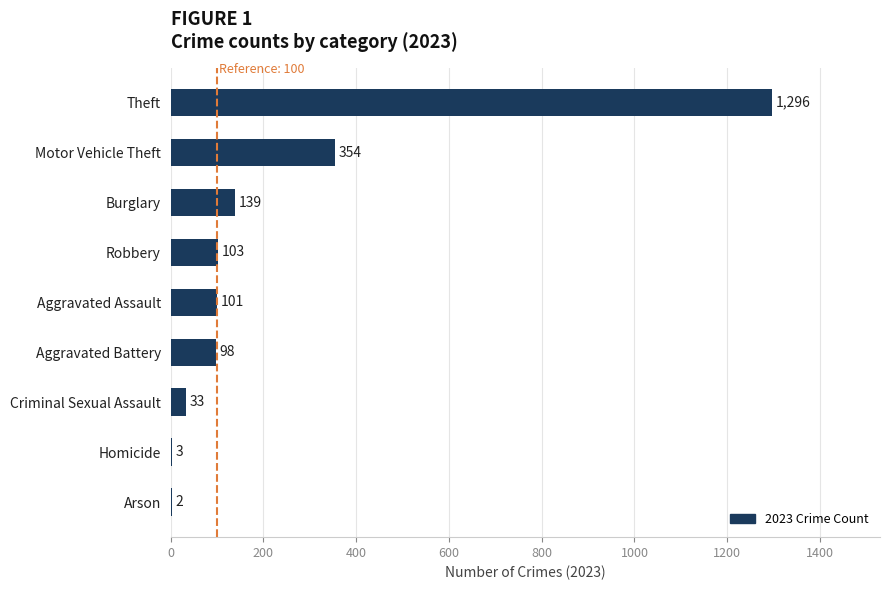

What is the sum of the values at Arson and Robbery?

105